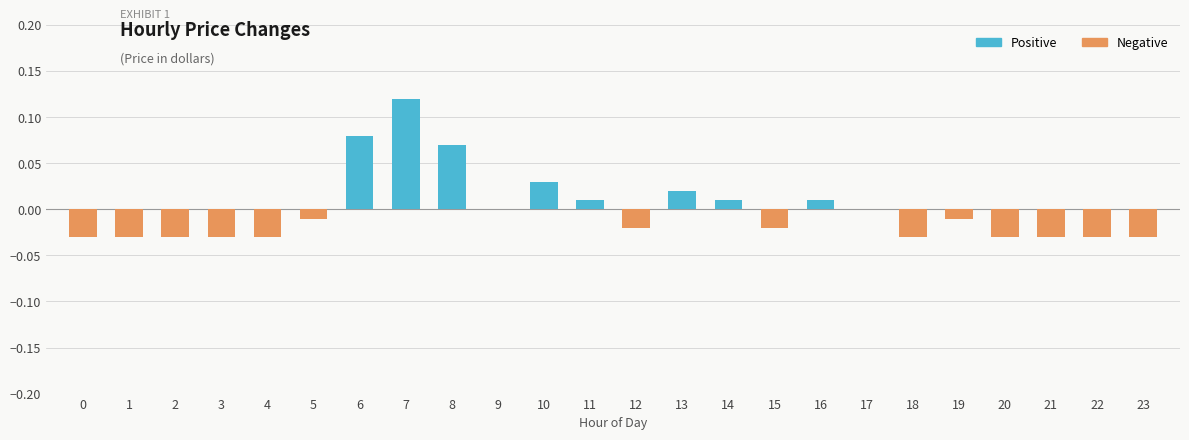

How many distinct data groups are displayed?

2